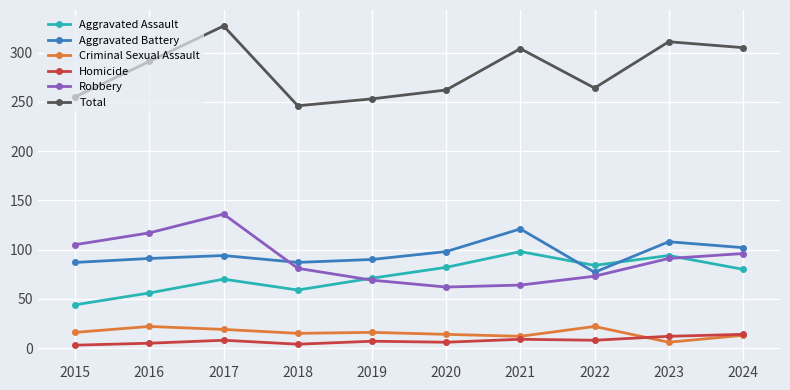

What is the difference between the highest and lowest values at 2021?

295